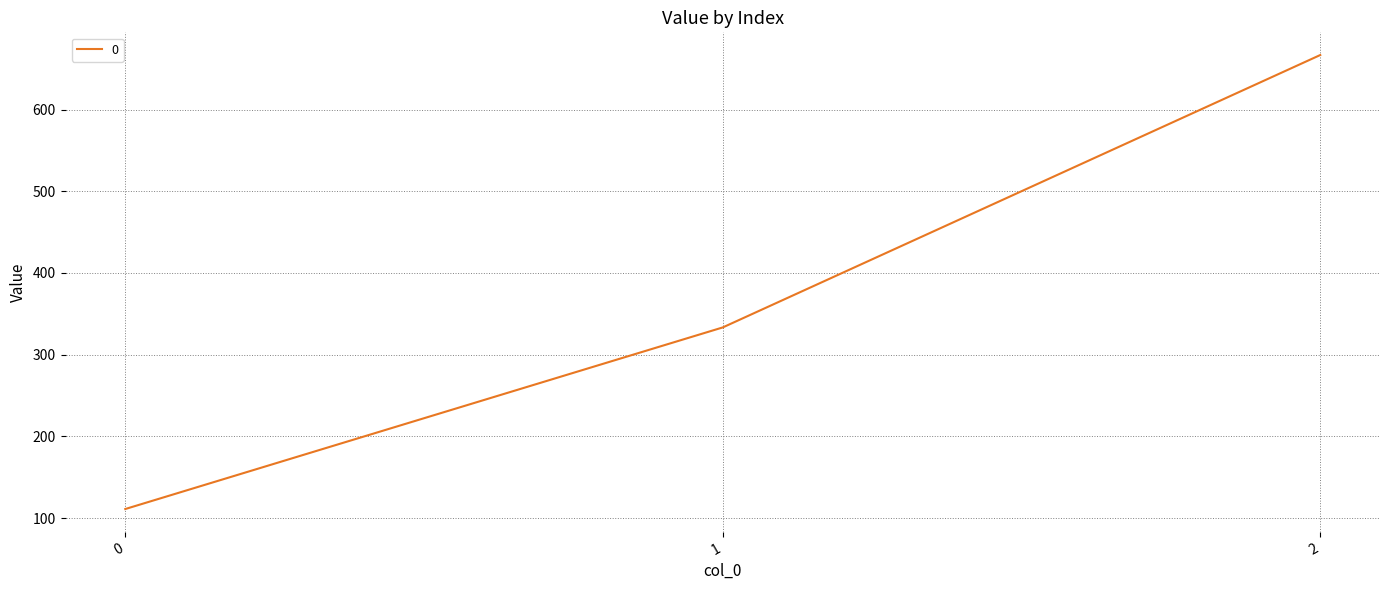

How many lines are shown in the chart?

1